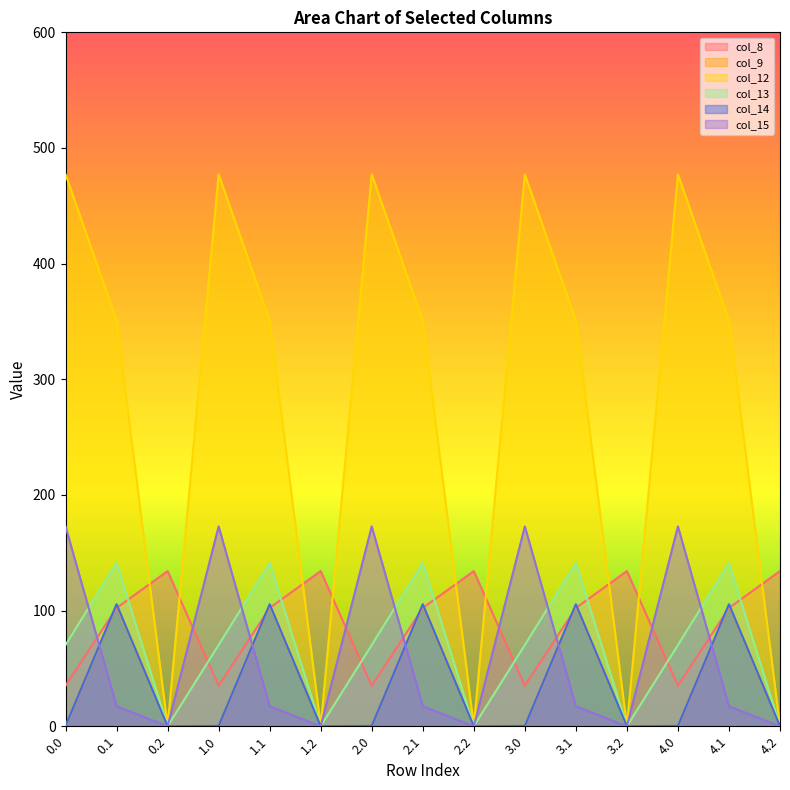

The col_12 series shows -291.6 at 2.2. True or false?

False